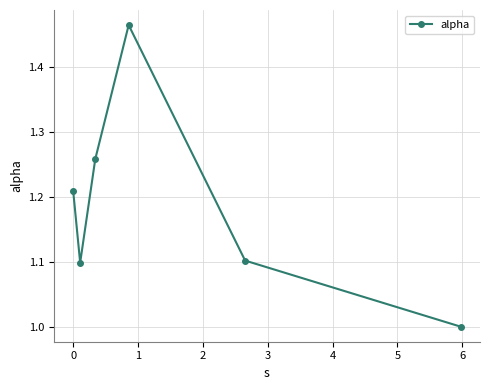

What is the difference between the maximum and minimum values?

0.5